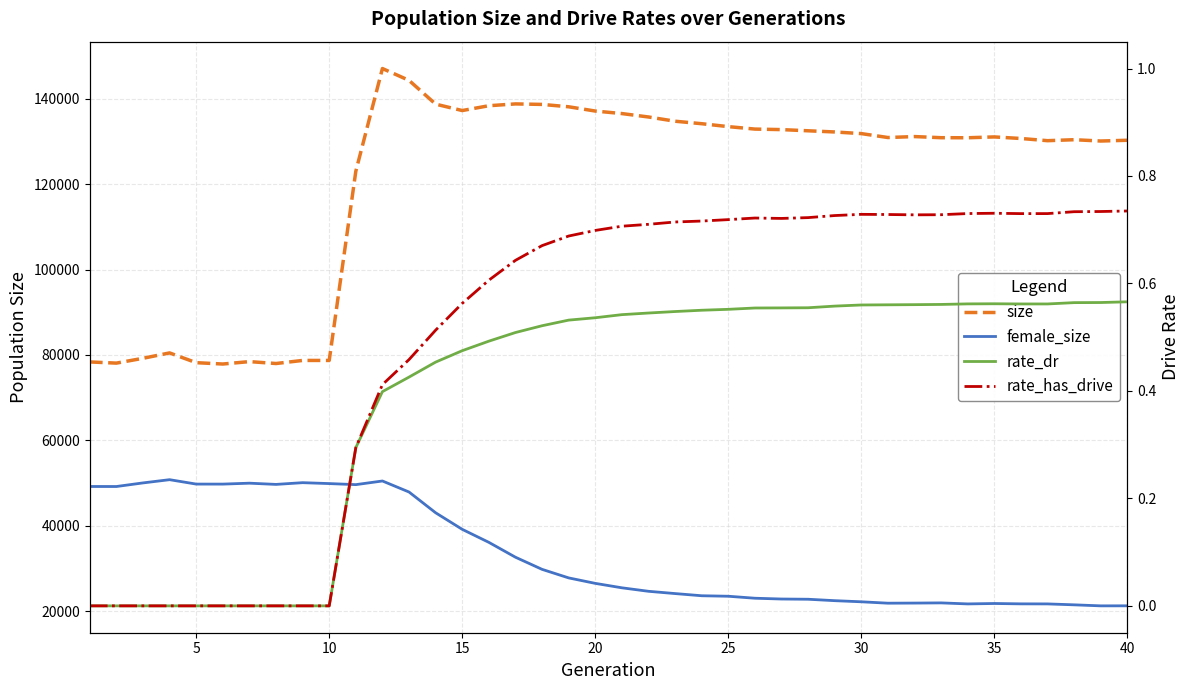

What is the value of the size point at the 9th from the left?

78726.0